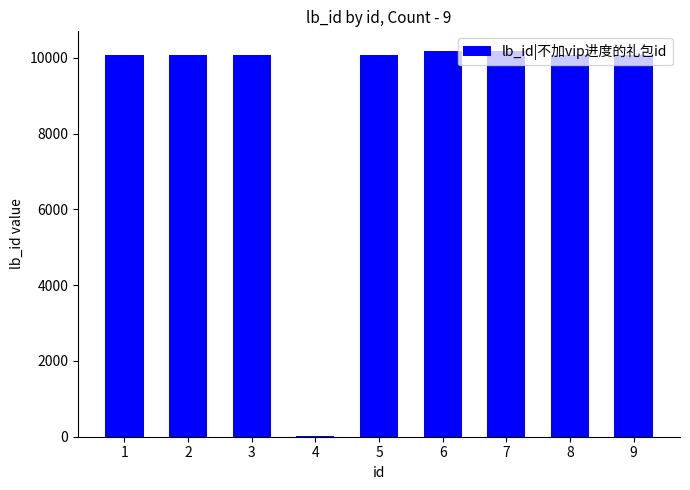

What is the sum of the values at 6 and 1?

20253